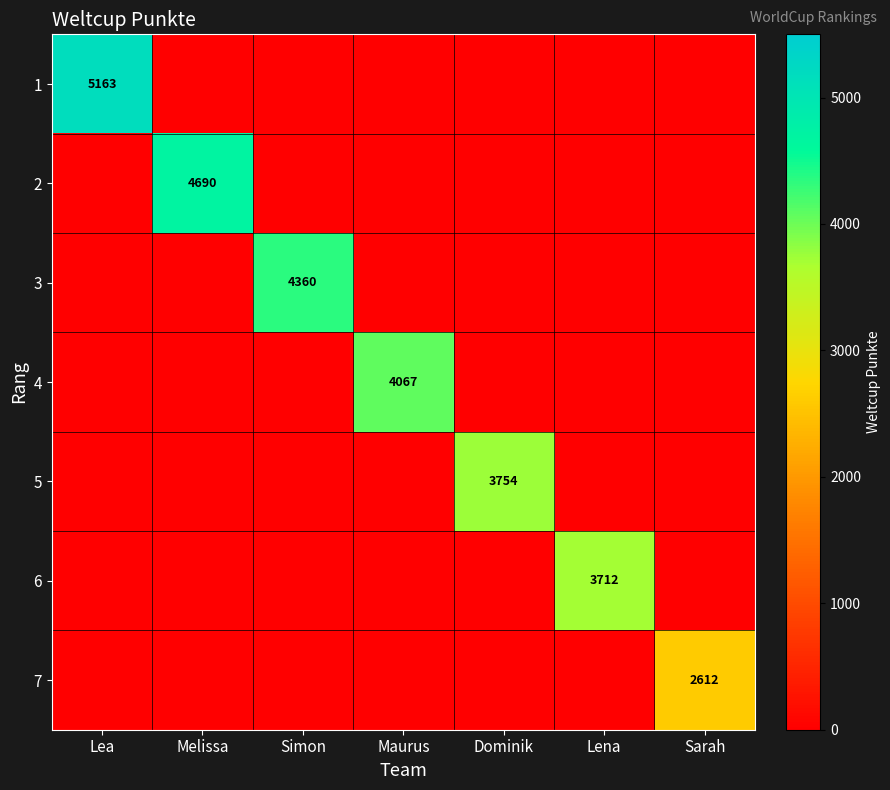

The value of 1 at Lea is 5163. True or false?

True